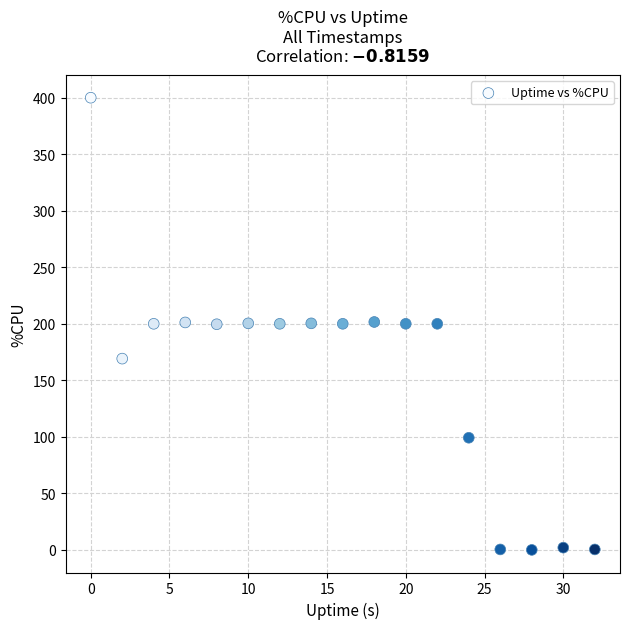

What is the range of X values (max minus min)?

32.0